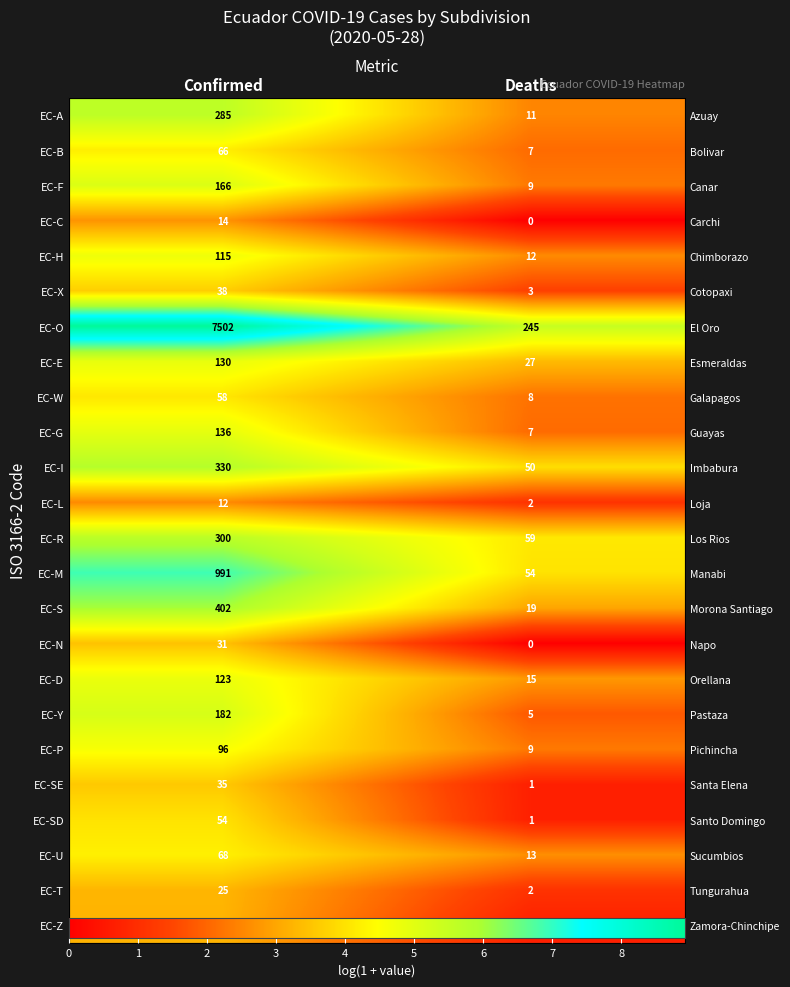

What is the difference between the maximum and minimum values in the EC-U series?

1.6